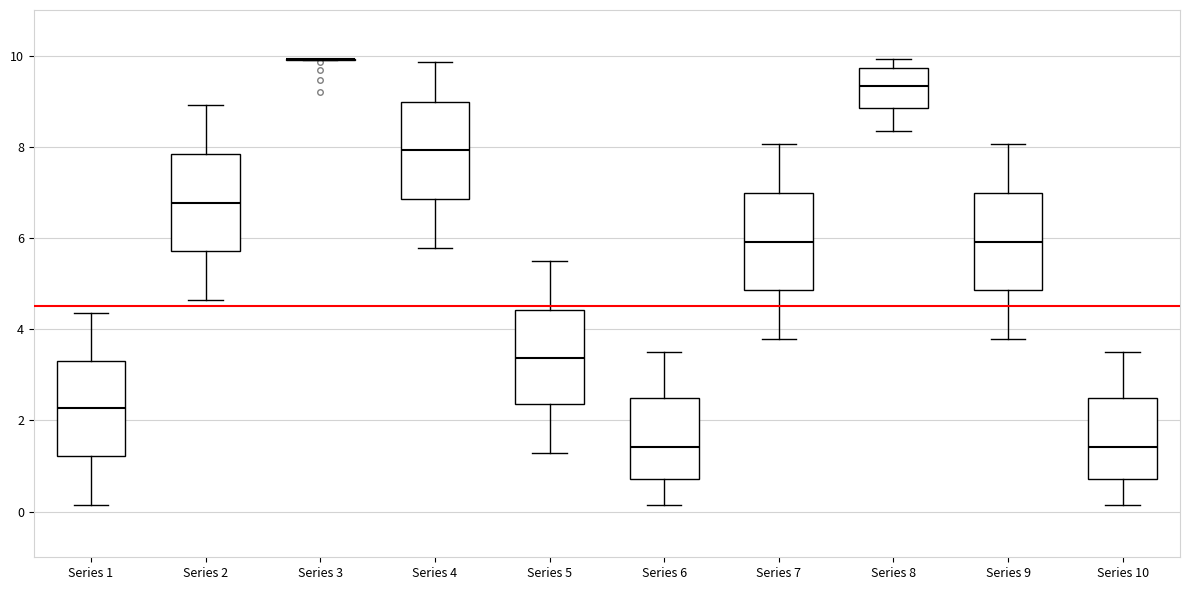

Where does the lower whisker of the box for Series 10 end on the y-axis? The values are not printed on the chart, so give them approximately, as read against the axis.

0.2